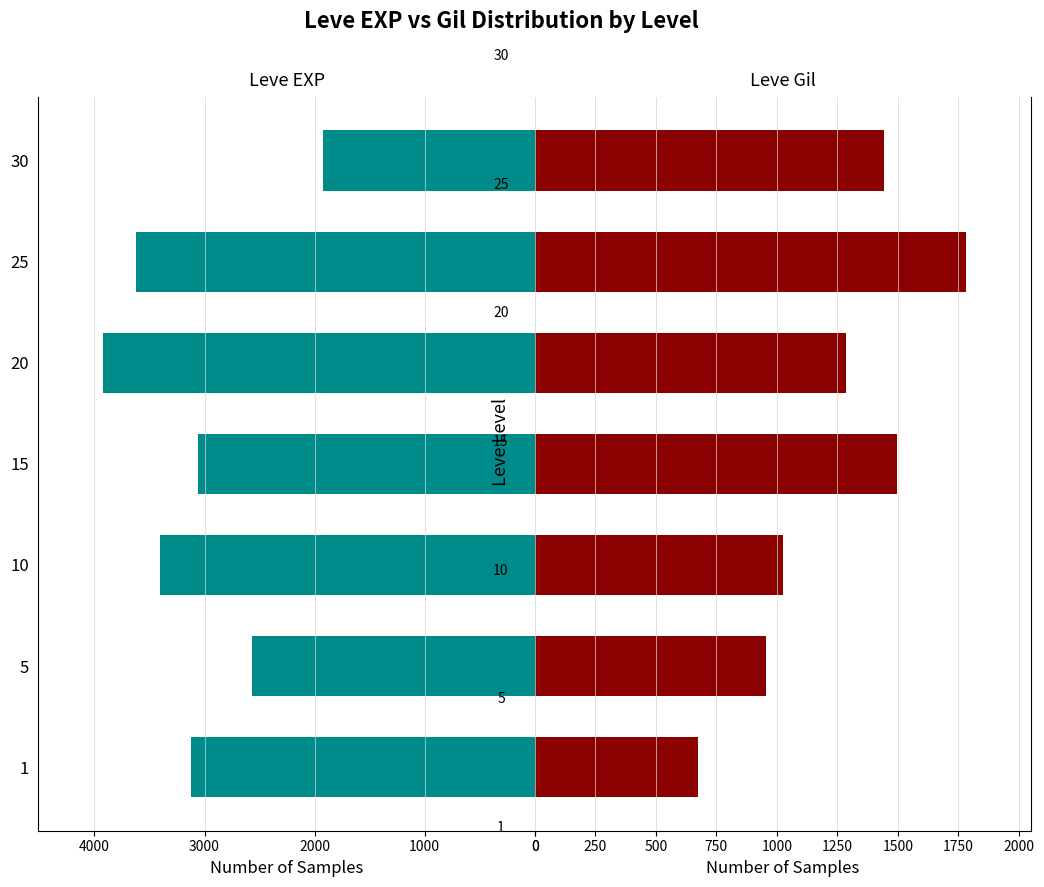

What is the average value of the Leve EXP series?

3087